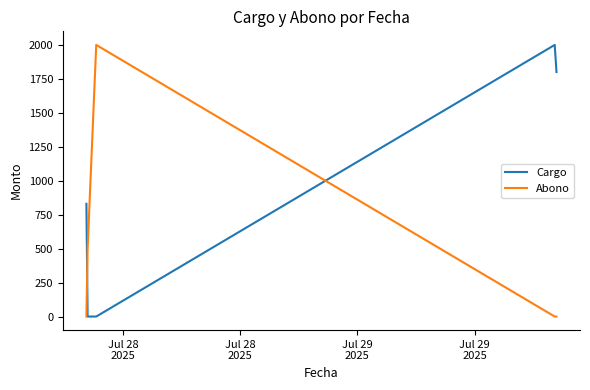

True or false: Abono has more than 2 points higher than both neighbors.

False